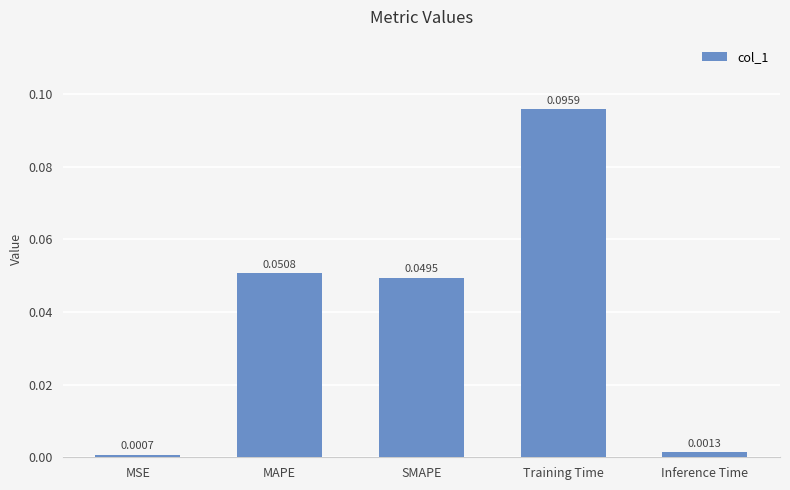

What is the label of the 4th bar from the left?

Training Time